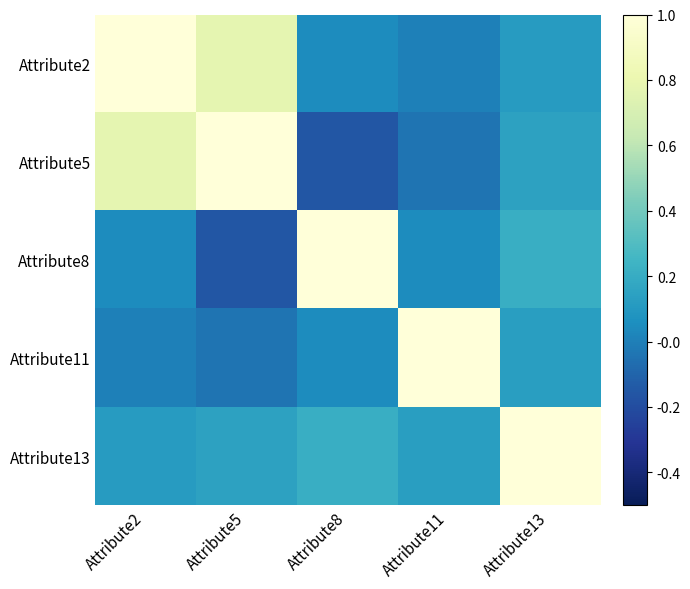

Between Attribute8 and Attribute11, which is larger?

Attribute8